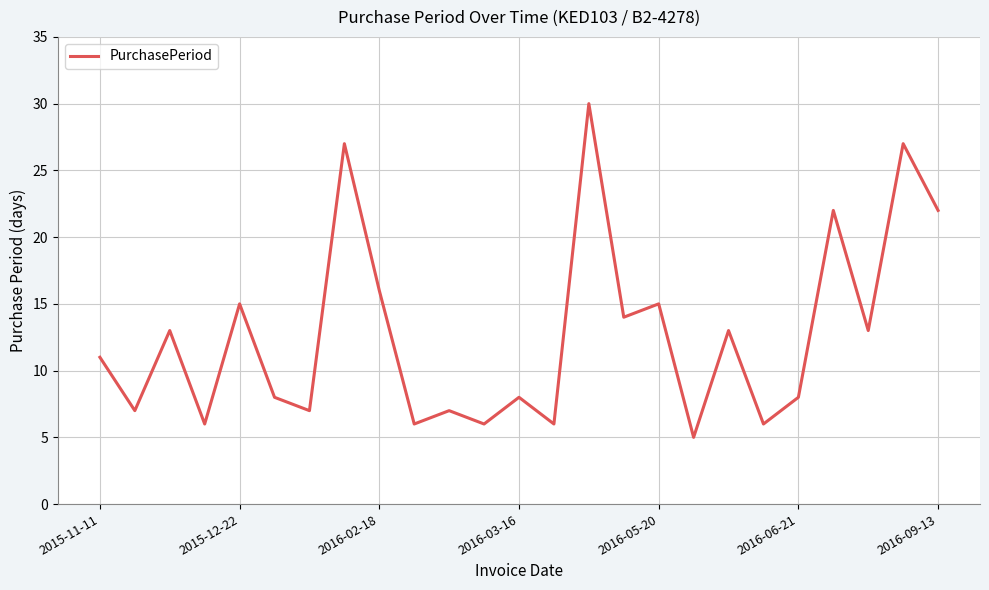

What is the maximum value shown in the chart?

30